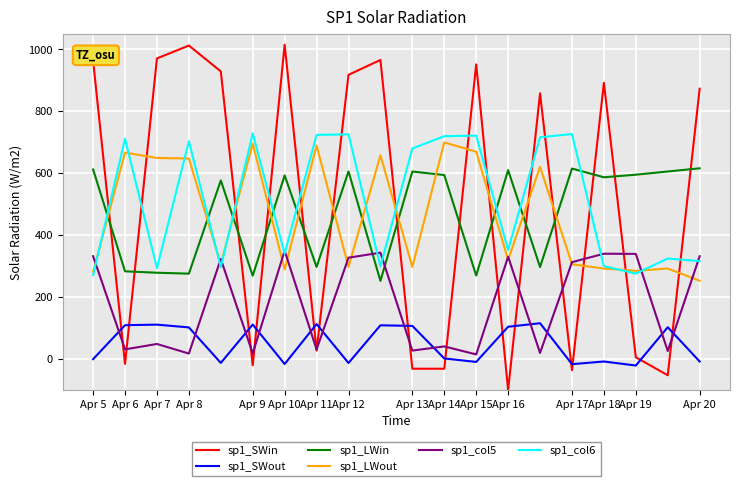

Which series ends up on top after the final intersection of sp1_LWin and sp1_col5?

sp1_LWin